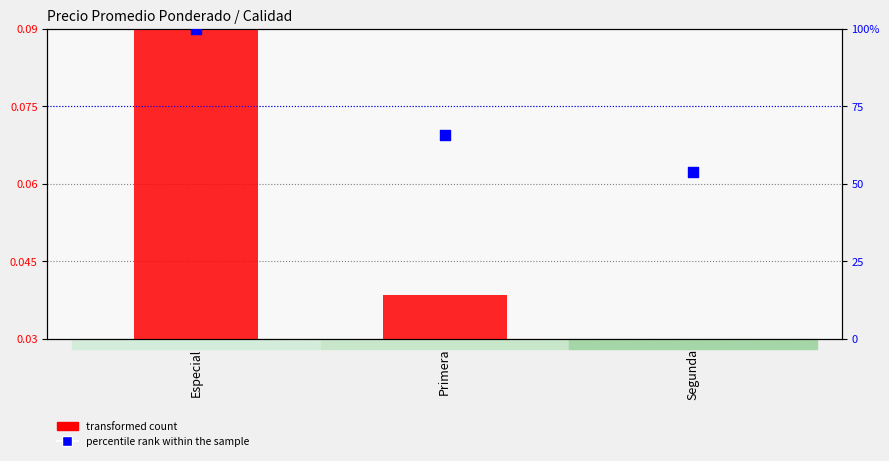

Which series contains the highest Y value?

percentile rank within the sample